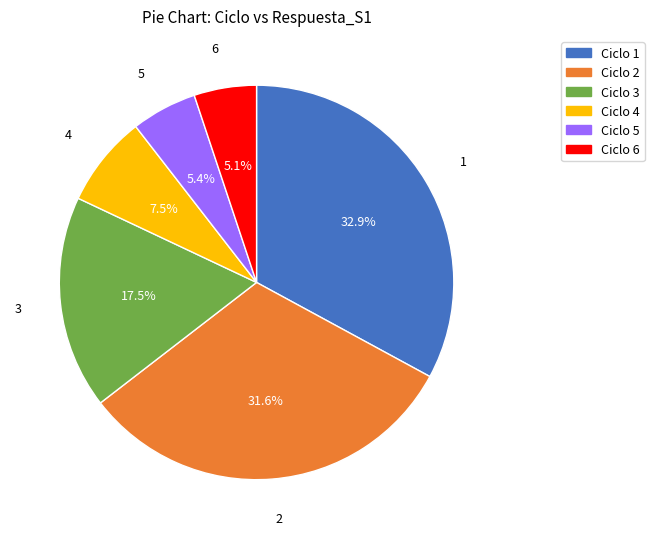

Combined, do Ciclo 1 and Ciclo 4 account for over 50%?

No